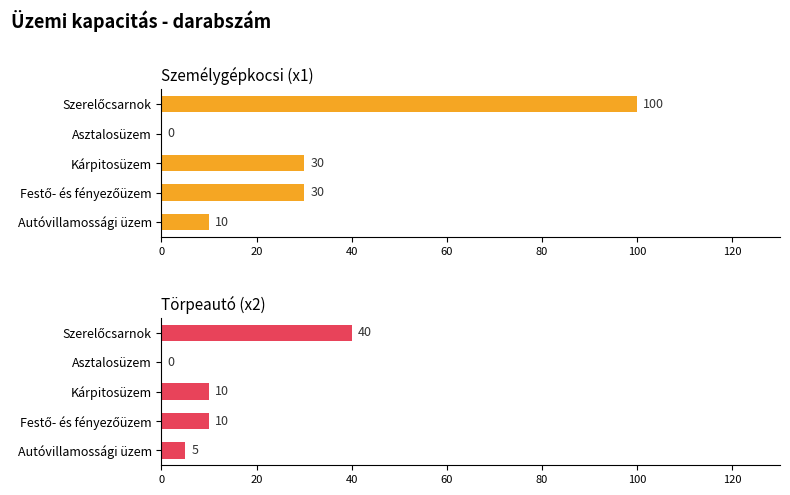

The value of Törpeautó (x2) at Szerelőcsarnok is 71. True or false?

False